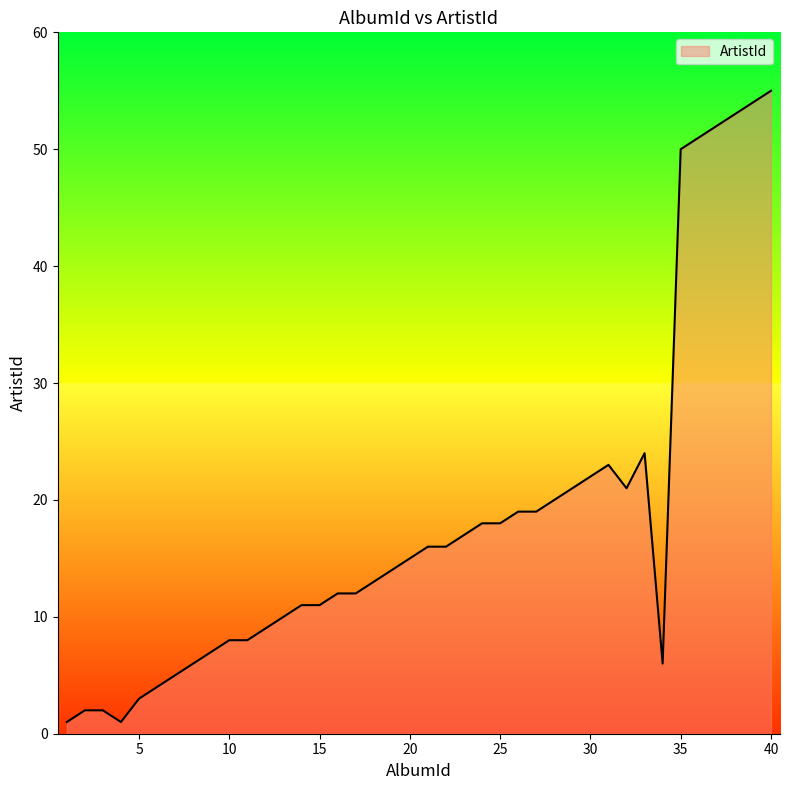

What is the greatest value displayed?

55